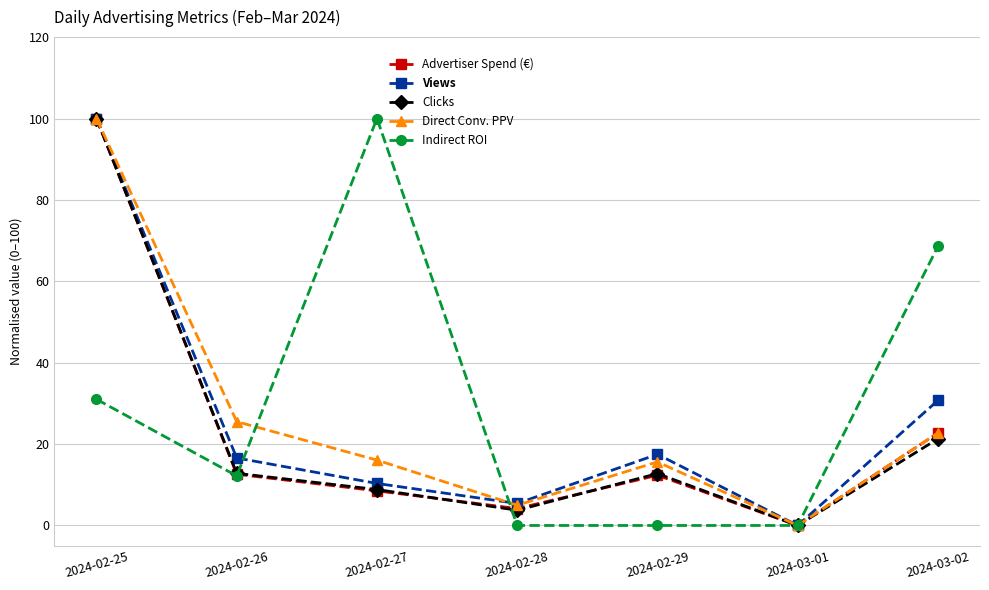

What is the difference between the highest and lowest values at 2024-02-26?

13.3